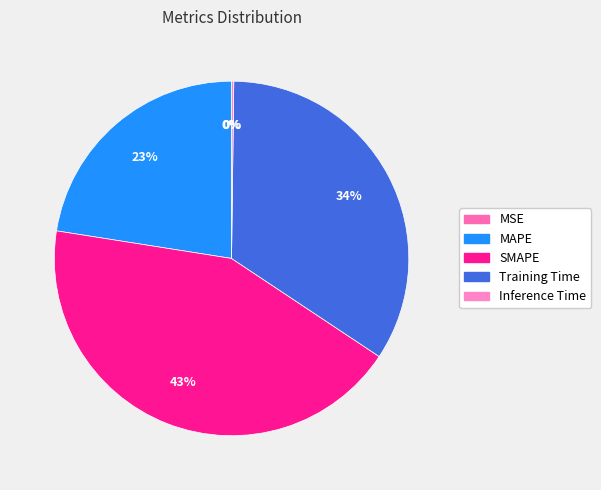

Between MAPE and Inference Time, which is larger?

MAPE